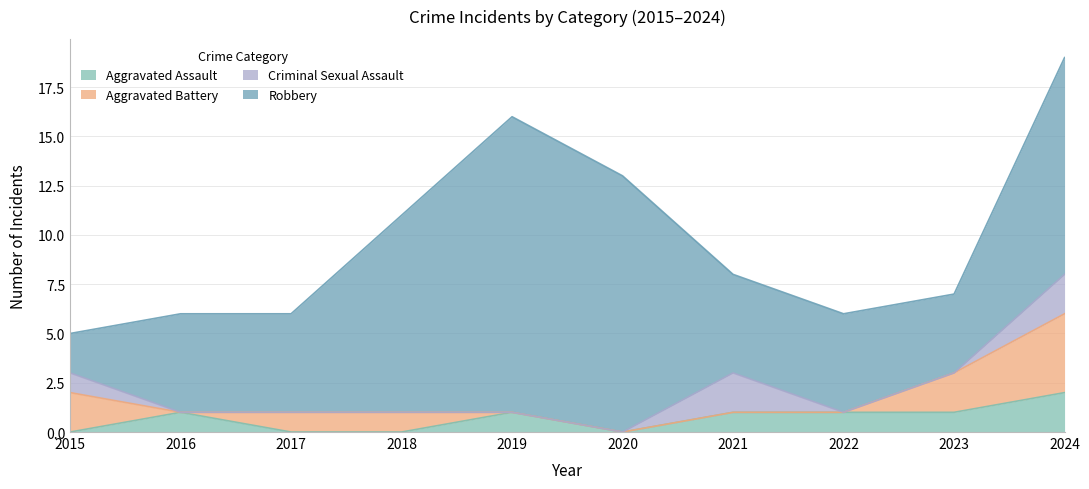

True or false: Robbery has more than 2 points higher than both neighbors.

False